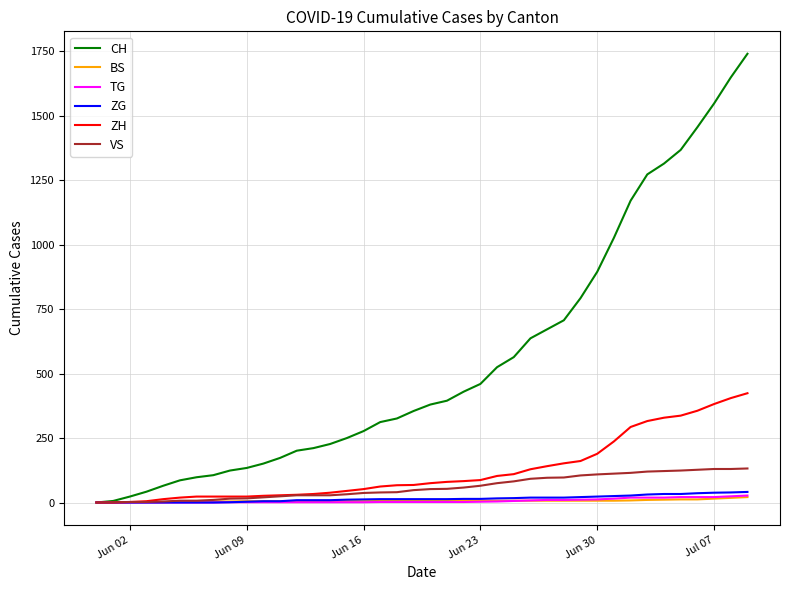

What is the maximum value shown in the chart?

1741